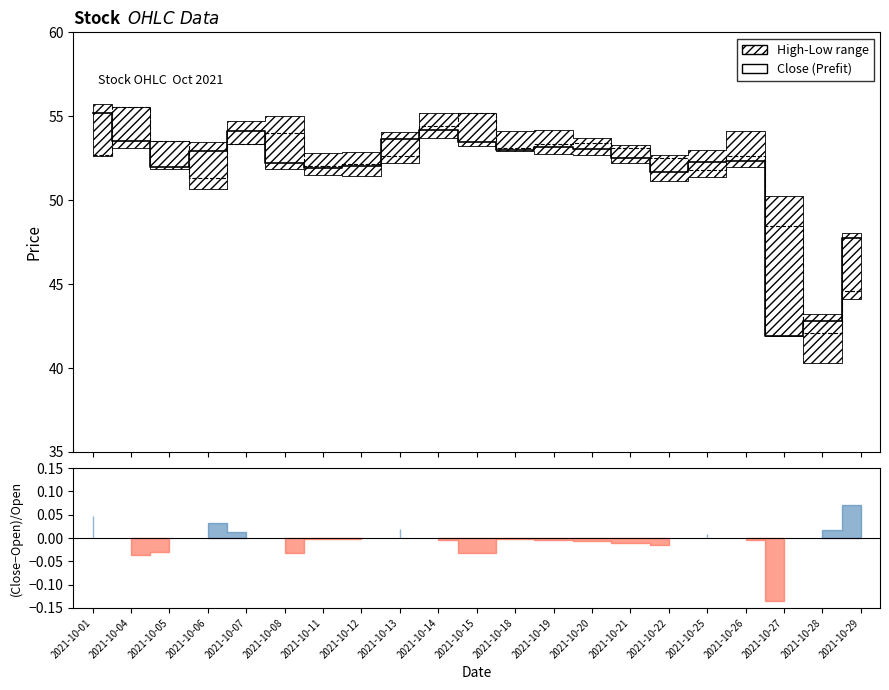

What is the value of the Close point at the 2nd from the left?

53.5